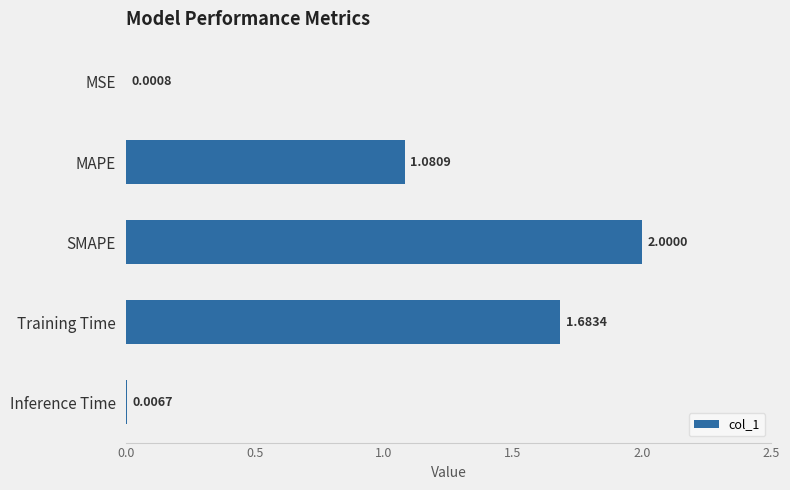

What is the sum of the values at SMAPE and MSE?

2.0